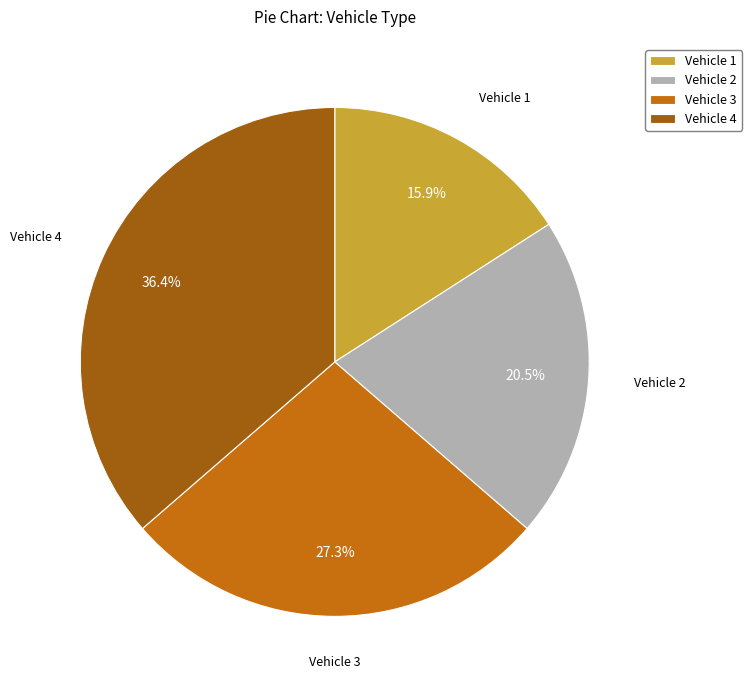

Count the number of slices in the pie.

4